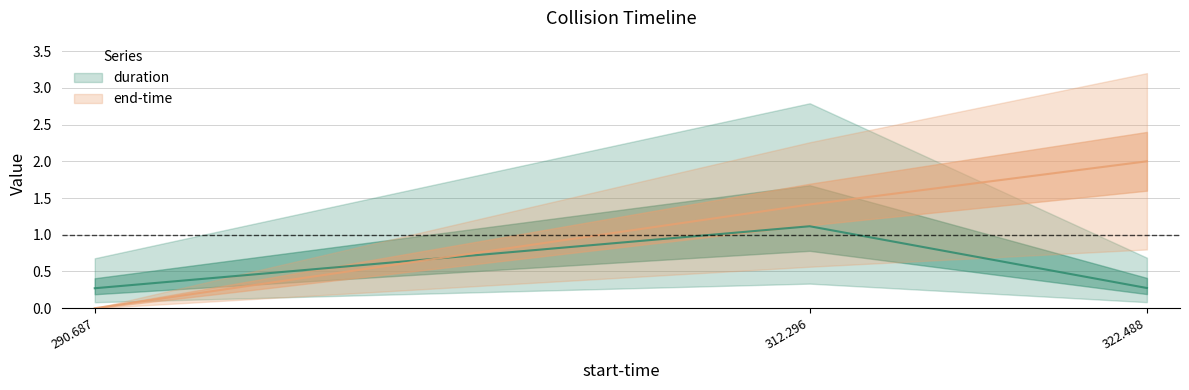

Between 312.296 and 290.687, which is larger?

312.296